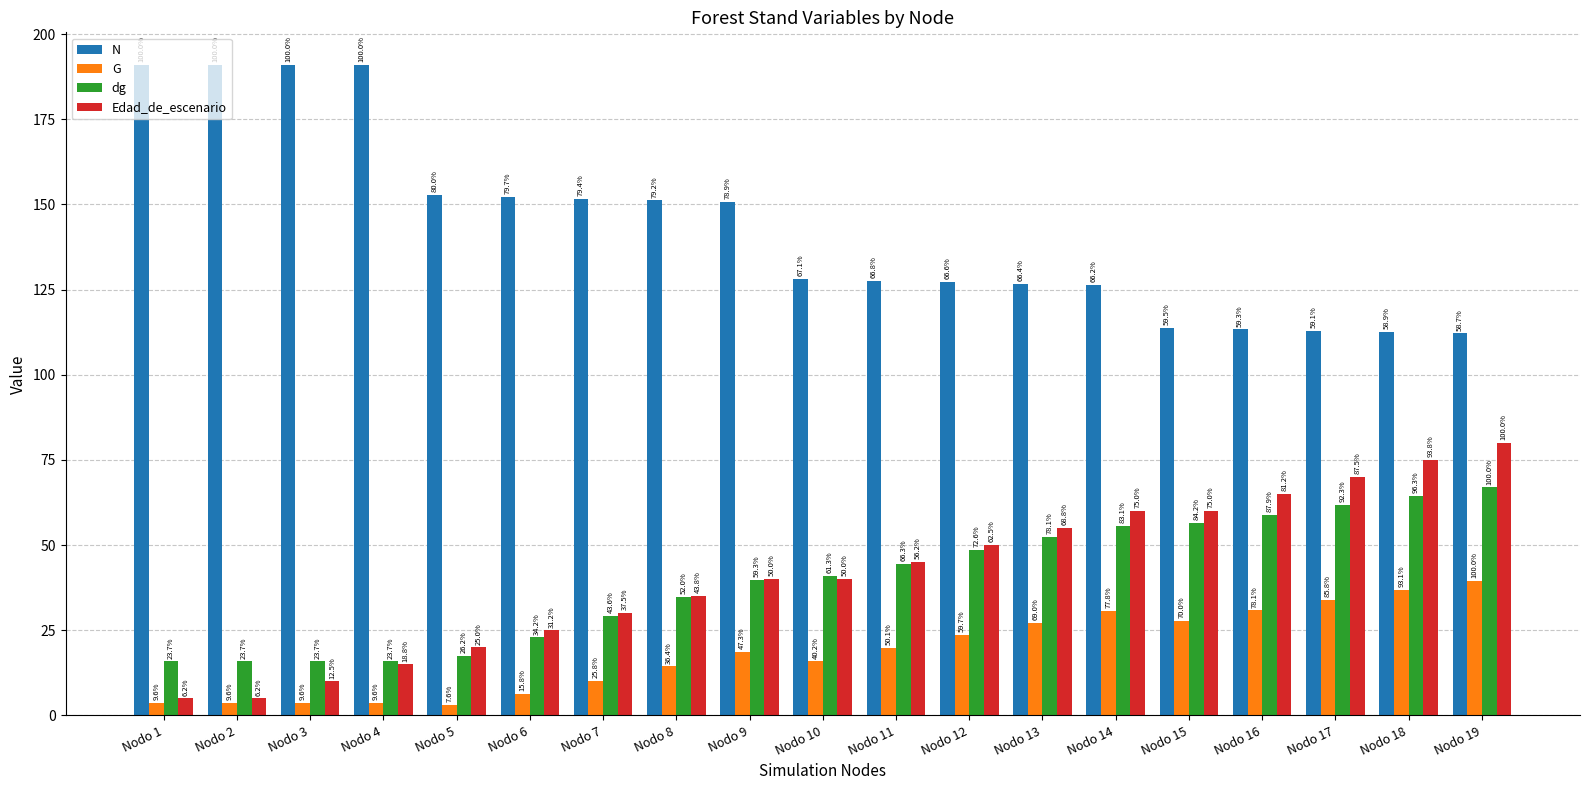

How many groups of bars are there?

19